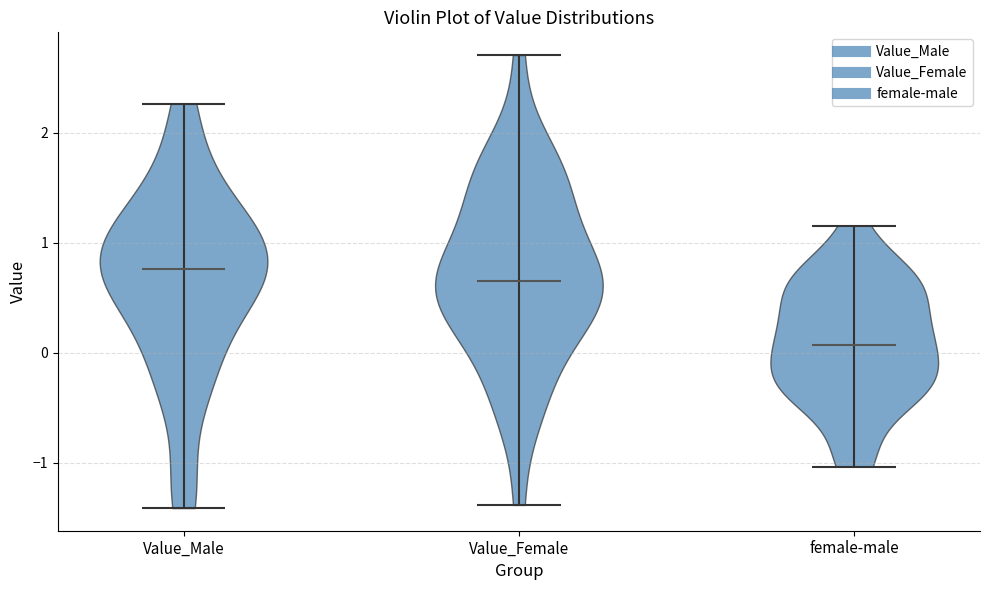

Which violin has the lowest median line?

female-male